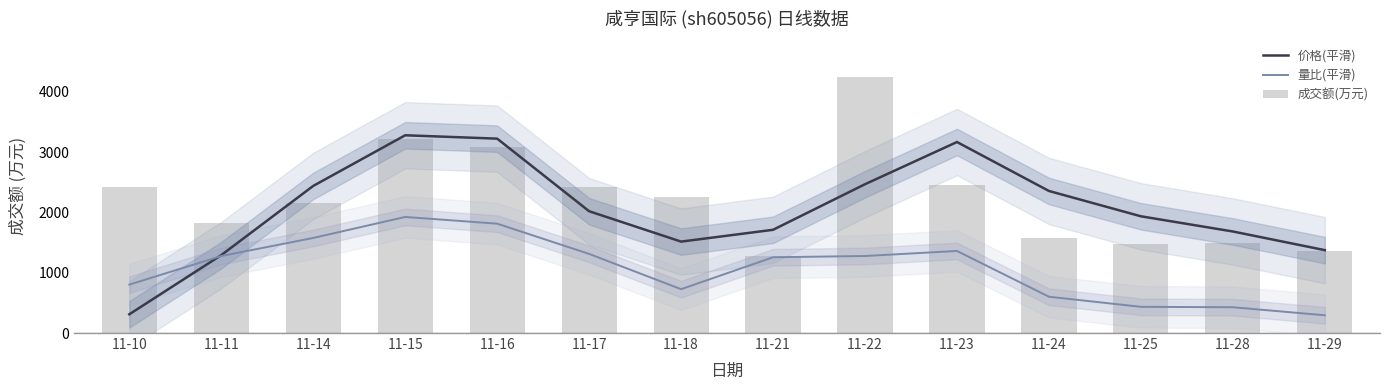

Between 11-15 and 11-24, which series saw the biggest shift?

成交额(万元)